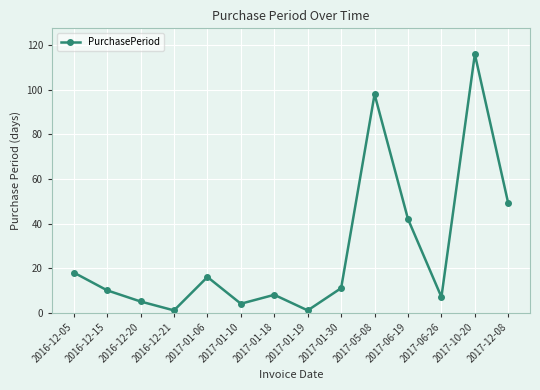

Reading right to left, list all the values displayed in this chart.

2017-12-08=49	2017-10-20=116	2017-06-26=7	2017-06-19=42	2017-05-08=98	2017-01-30=11	2017-01-19=1	2017-01-18=8	2017-01-10=4	2017-01-06=16	2016-12-21=1	2016-12-20=5	2016-12-15=10	2016-12-05=18